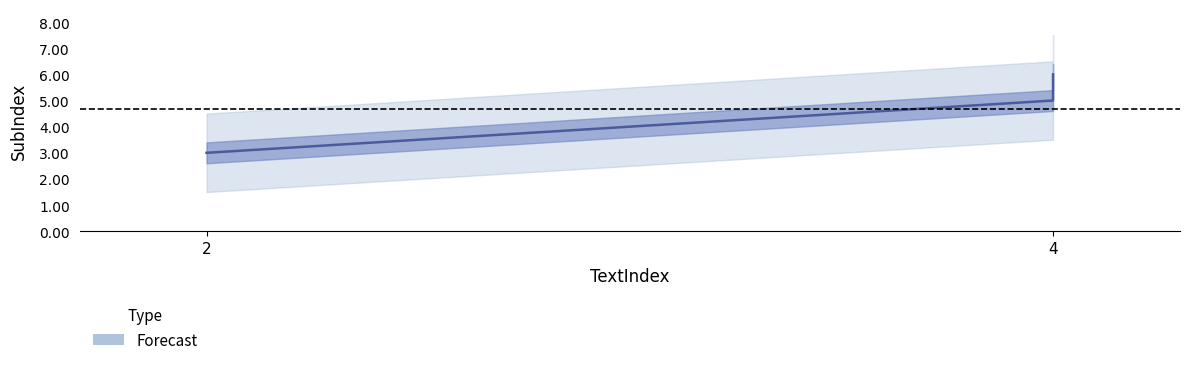

List the labels in order of value, largest first.

4, 4, 2